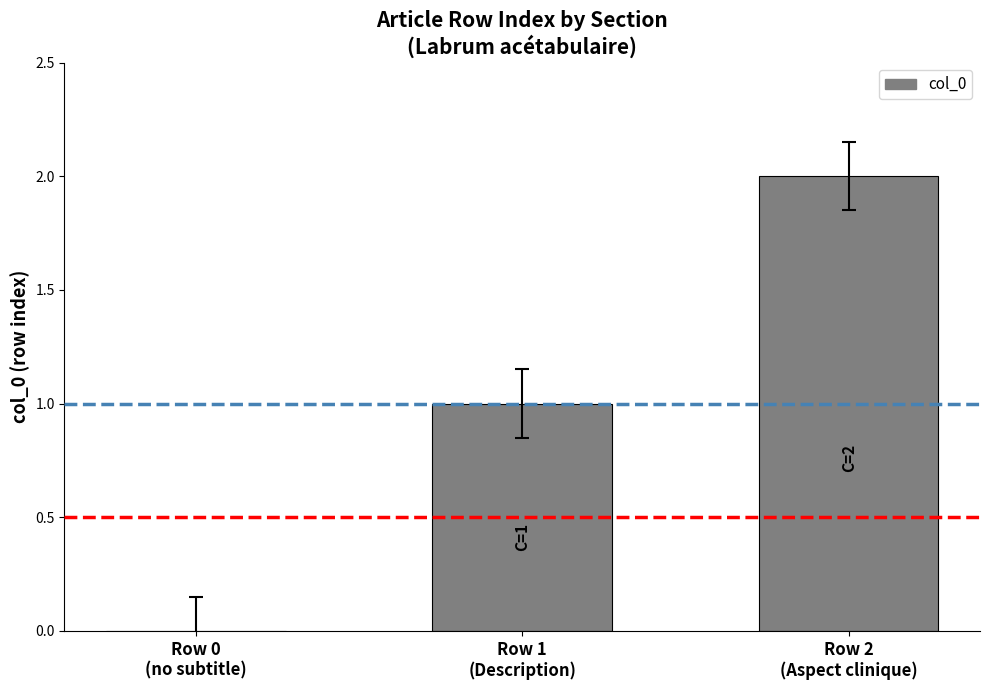

How many categories are shown in the chart?

3